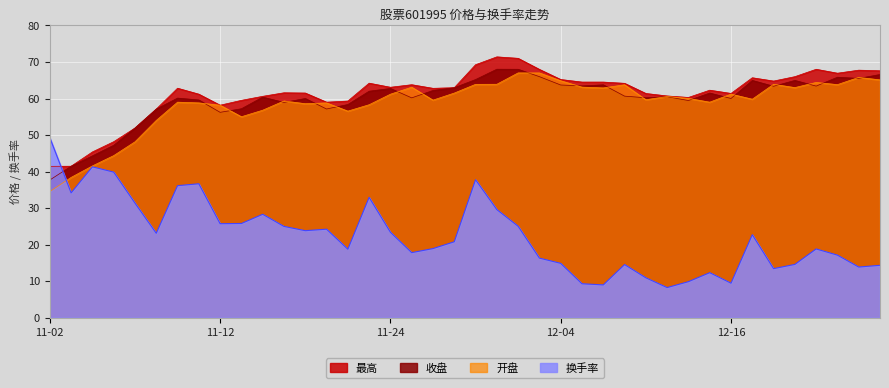

Which category has the highest value in the 最高 series?

2020-12-01